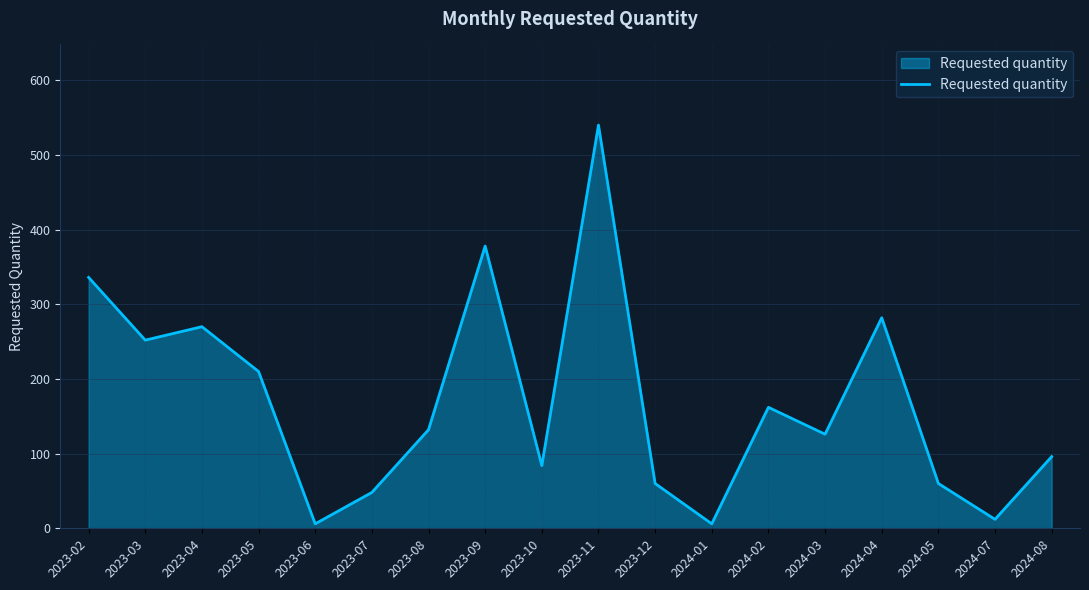

Count the number of categories in the chart.

18